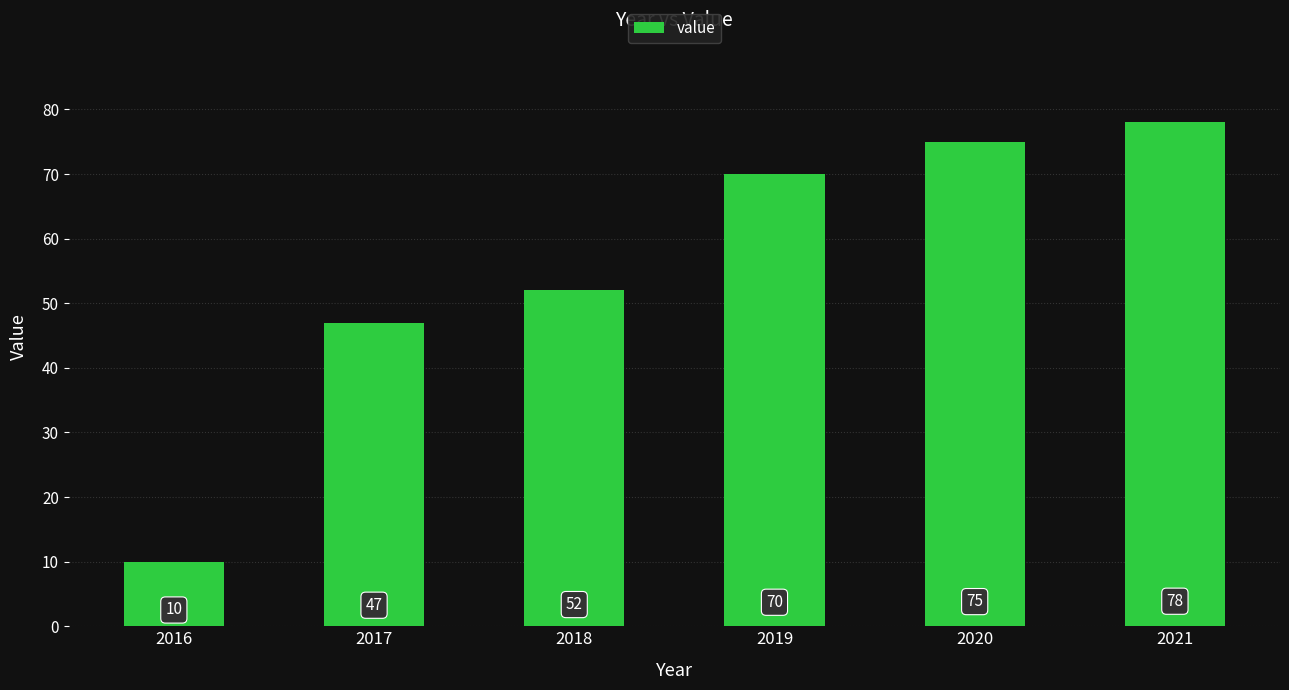

What is the maximum value shown in the chart?

78